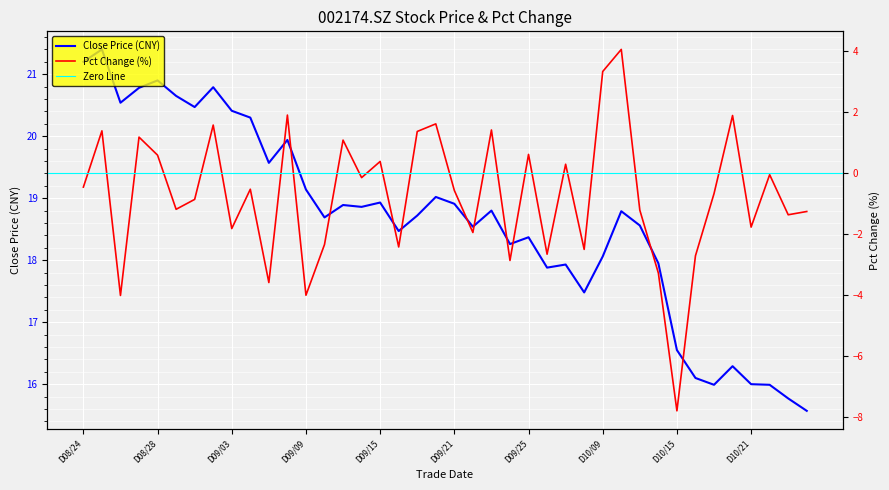

What is the maximum value for Close Price (CNY)?

21.4